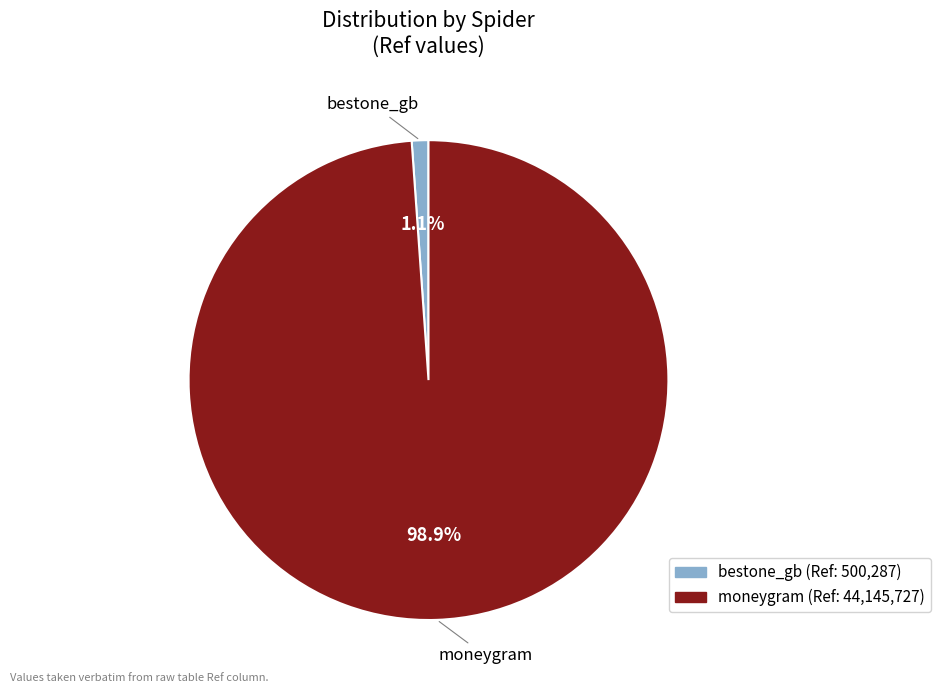

Is there any slice that represents more than half of the pie?

Yes